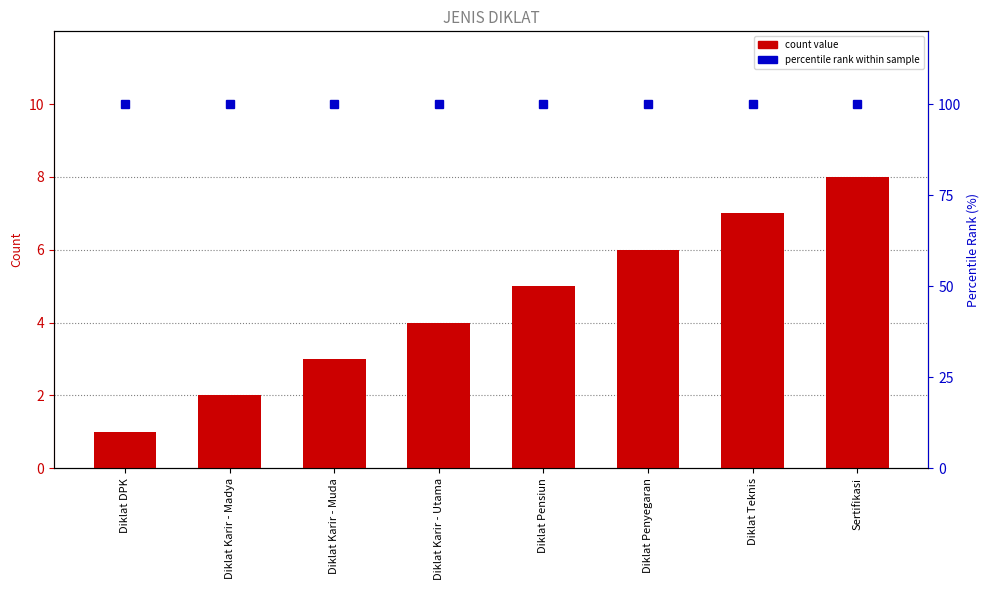

Reading left to right, extract all data points from this chart.

count value: 1	2	3	4	5	6	7	8
percentile rank within the sample: 100	100	100	100	100	100	100	100